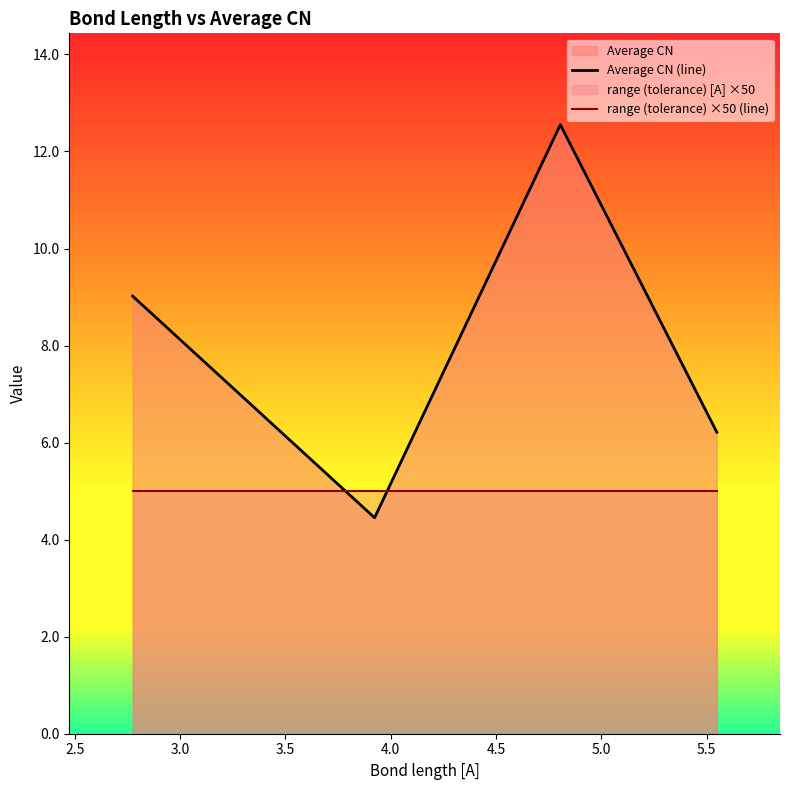

After their last crossing, which series has the higher values: Average CN (line) or range (tolerance) ×50 (line)?

Average CN (line)